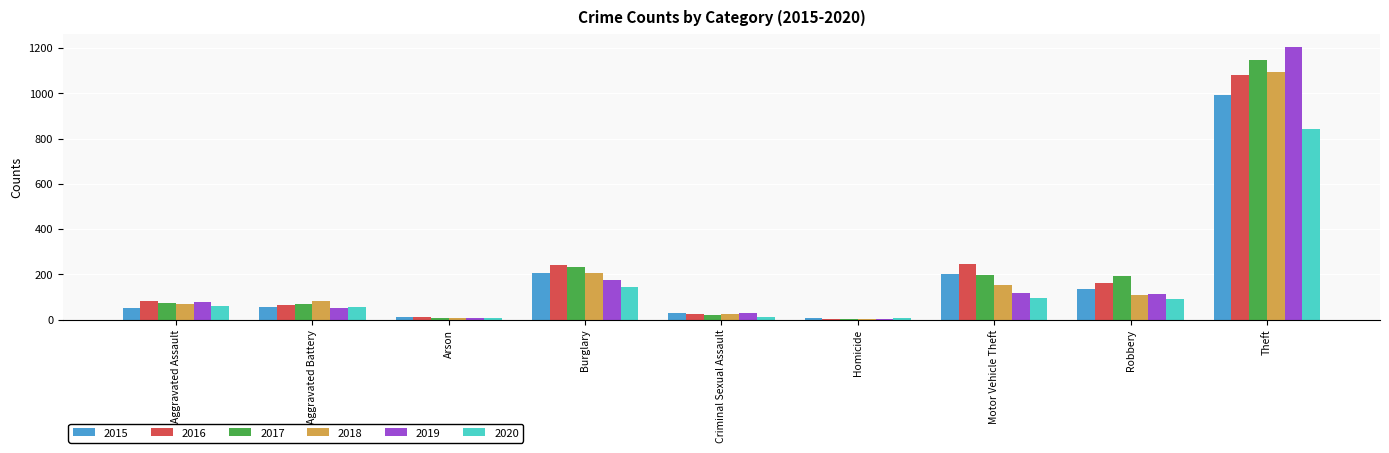

How many values in the 2016 series are below 81?

4